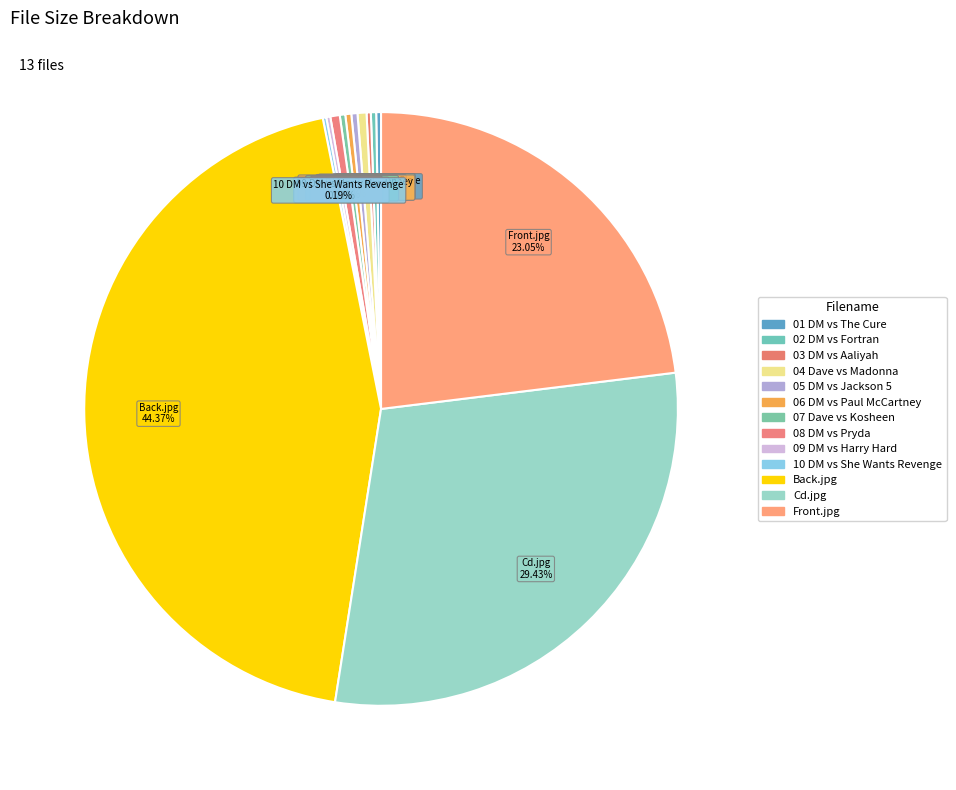

What is the largest slice in the pie chart?

Back.jpg